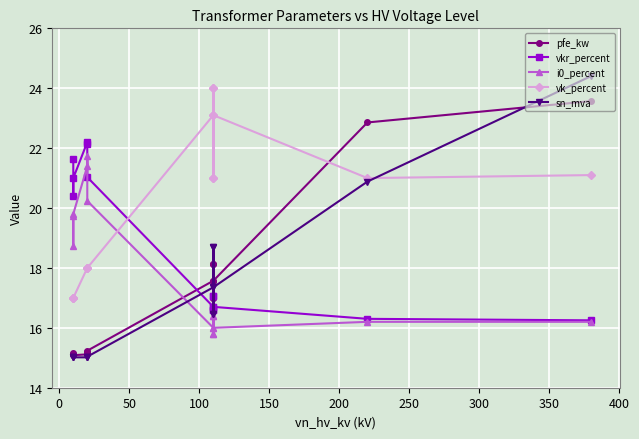

How many lines are shown in the chart?

5